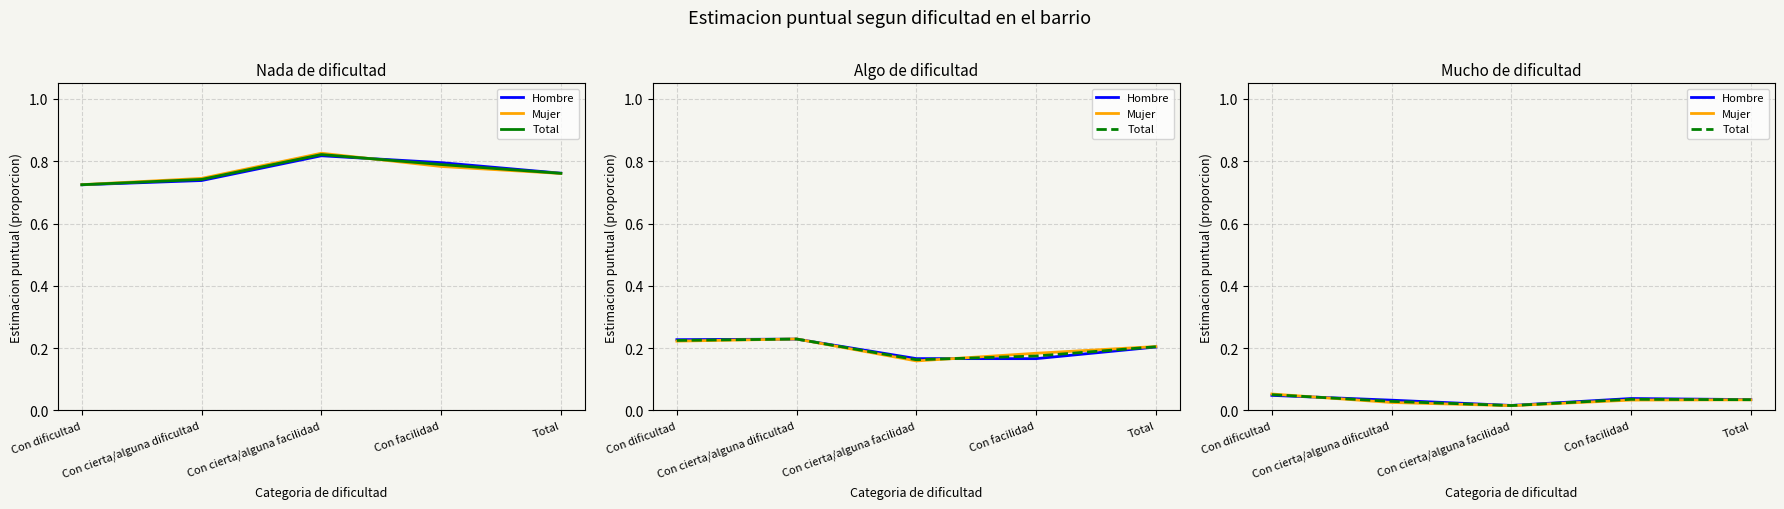

Which category has the lowest value across all series?

Con cierta/alguna facilidad